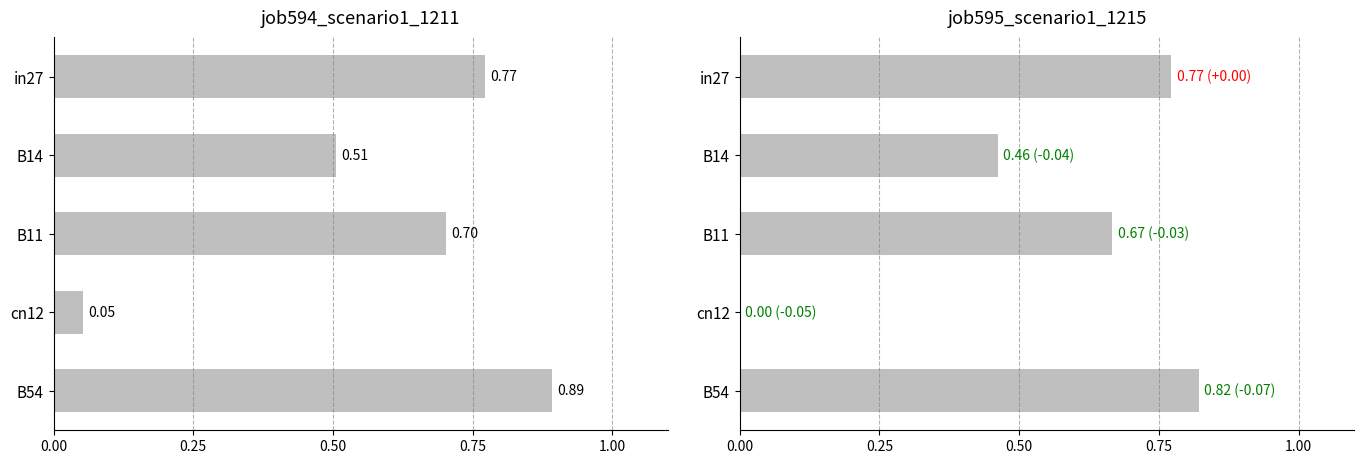

What are all the series names shown in the legend?

job594_scenario1_1211, job595_scenario1_1215